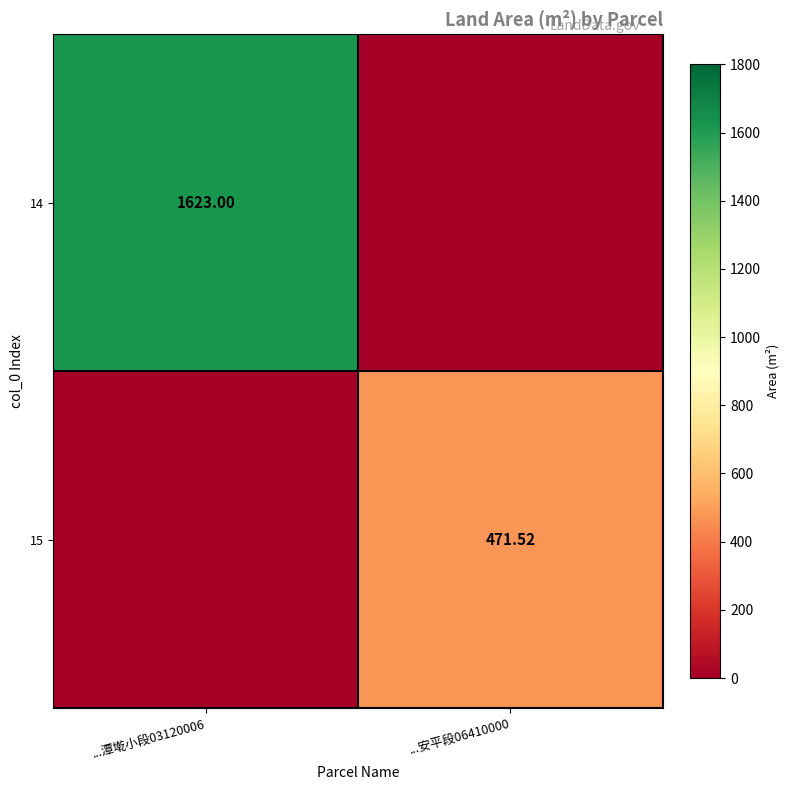

At which category is the sum across all series the highest?

...潭墘小段03120006